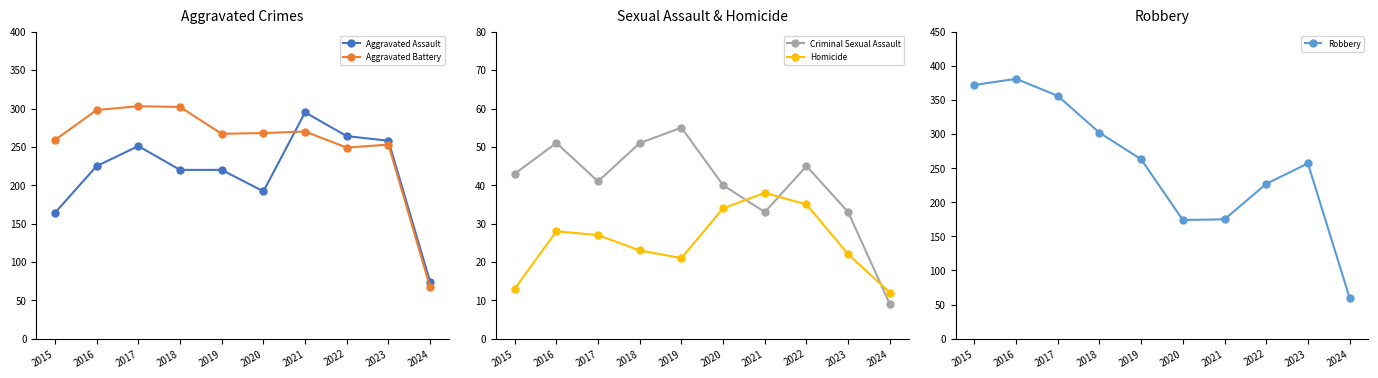

What is the value of the Homicide point at the 8th from the left?

35